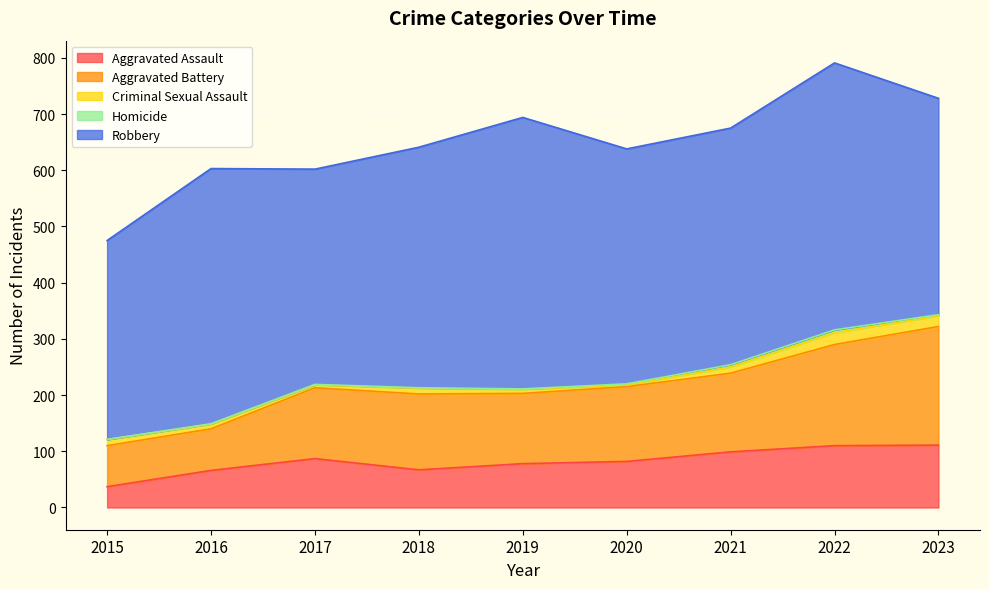

Where is Robbery nearest to the value 418?

2020